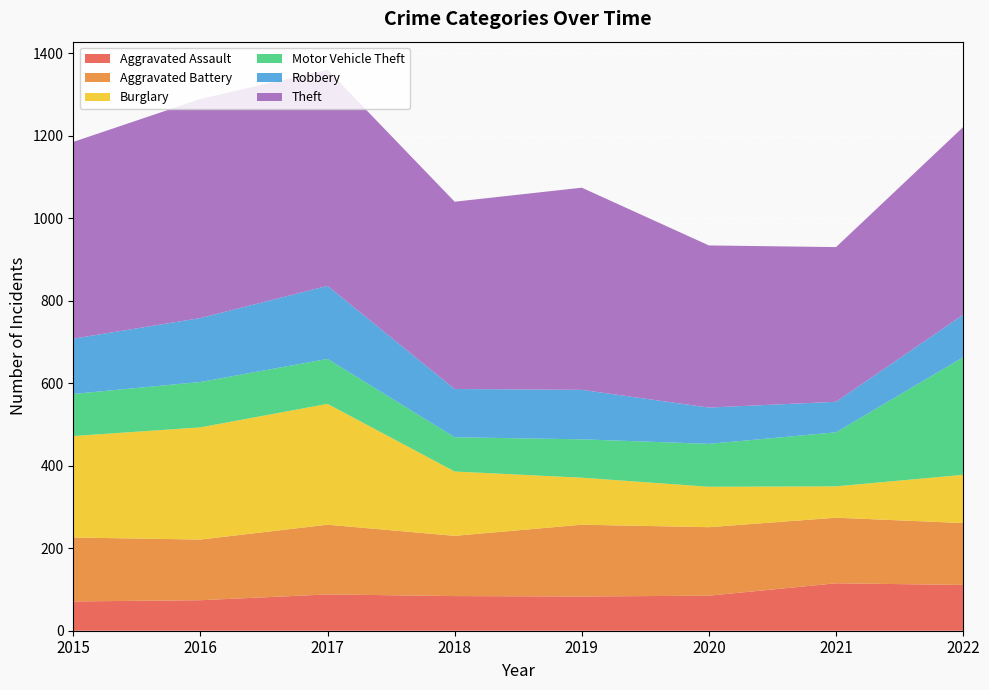

Reading left to right, list all the values displayed in this chart.

Aggravated Assault: 2015=71	2016=74	2017=88	2018=84	2019=83	2020=85	2021=115	2022=111
Aggravated Battery: 2015=155	2016=147	2017=169	2018=146	2019=174	2020=166	2021=159	2022=150
Burglary: 2015=246	2016=272	2017=293	2018=156	2019=114	2020=98	2021=76	2022=117
Motor Vehicle Theft: 2015=102	2016=110	2017=109	2018=83	2019=93	2020=104	2021=131	2022=285
Robbery: 2015=134	2016=155	2017=177	2018=117	2019=120	2020=88	2021=74	2022=103
Theft: 2015=477	2016=531	2017=524	2018=454	2019=490	2020=393	2021=375	2022=455